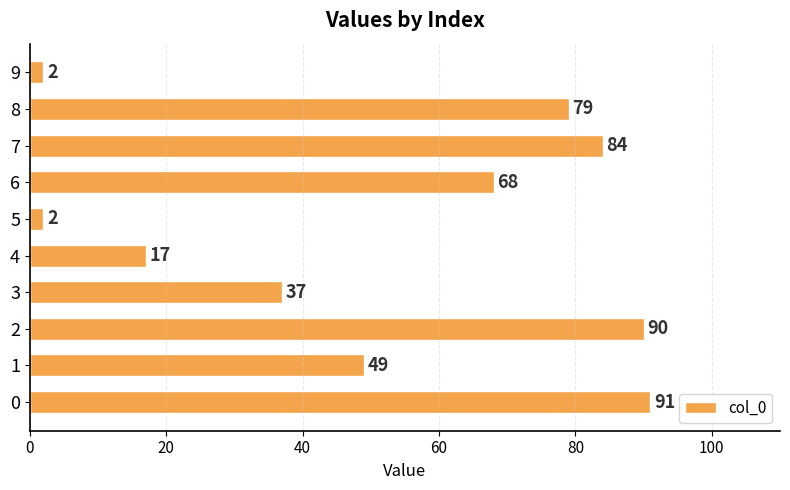

Reading top to bottom, what are all the values shown in this chart?

9=2	8=79	7=84	6=68	5=2	4=17	3=37	2=90	1=49	0=91